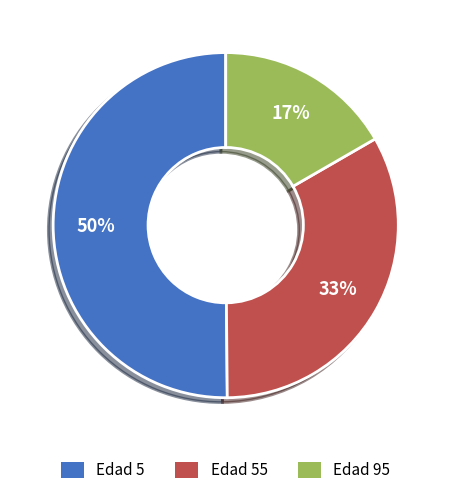

To the nearest percent, what is the combined percentage of Edad 55 and Edad 5?

83%